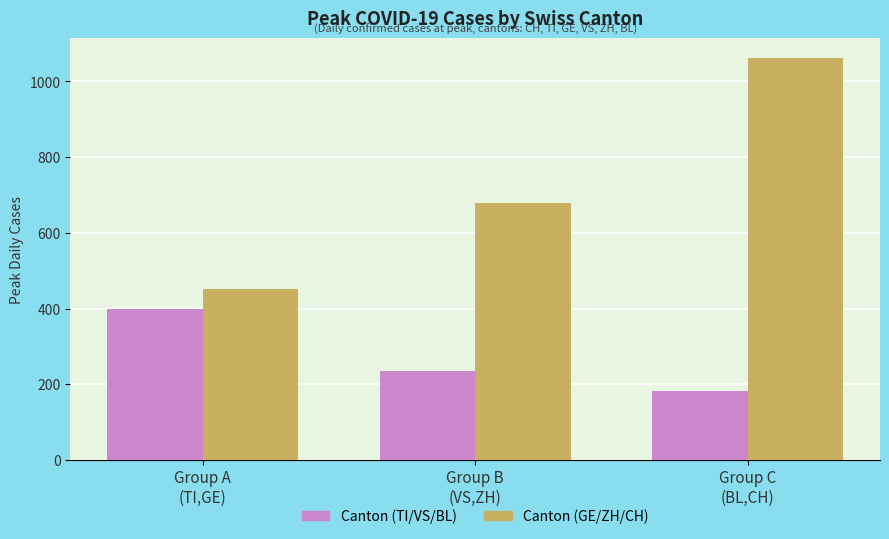

Reading left to right, list all the values displayed in this chart.

Canton (TI/VS/BL): 398	234	181
Canton (GE/ZH/CH): 451	680	1061